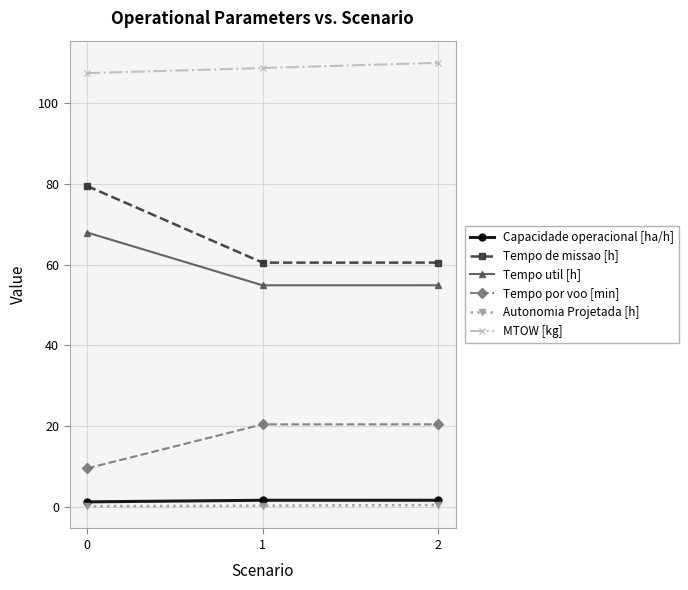

True or false: Tempo util [h] has a value of 110.4 at 0.

False